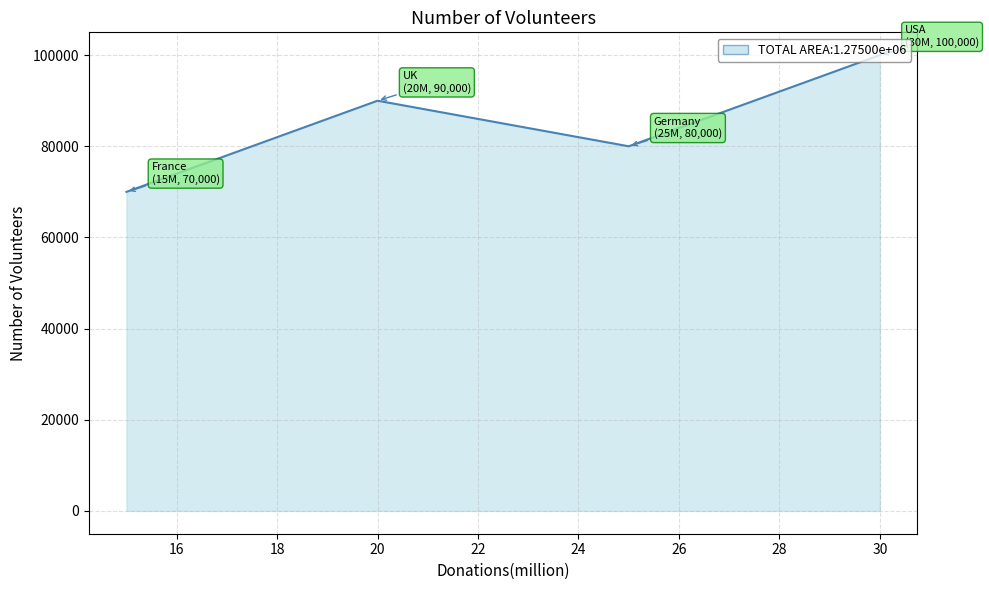

What is the greatest value displayed?

100000